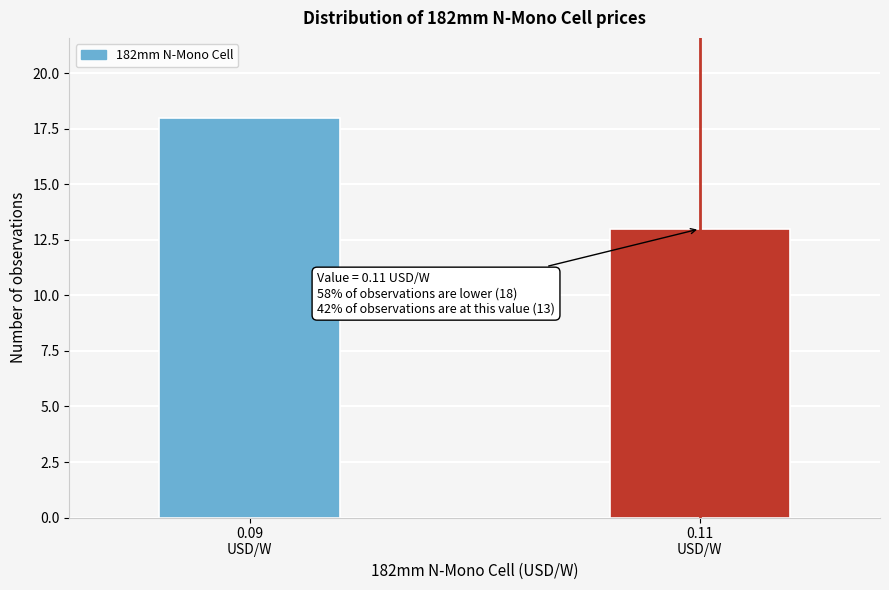

Reading left to right, what are all the values shown in this chart?

18	13